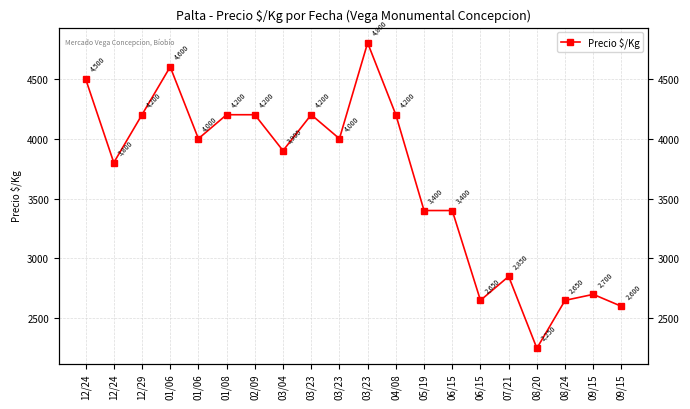

Reading left to right, list all the values displayed in this chart.

12/24=4500	12/24=3800	12/29=4200	01/06=4600	01/06=4000	01/08=4200	02/09=4200	03/04=3900	03/23=4200	03/23=4000	03/23=4800	04/08=4200	05/19=3400	06/15=3400	06/15=2650	07/21=2850	08/20=2250	08/24=2650	09/15=2700	09/15=2600